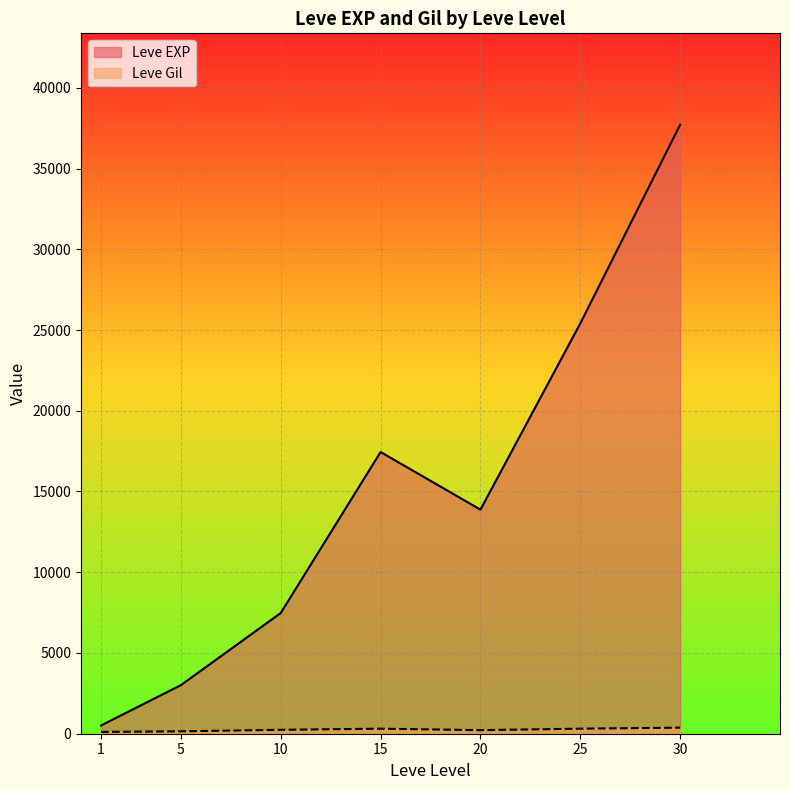

How many lines are shown in the chart?

2